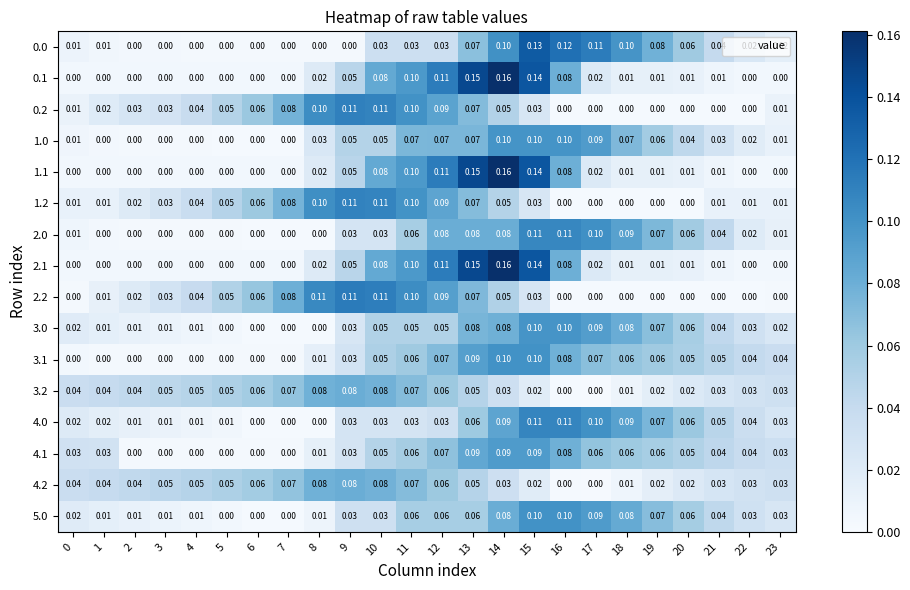

What is the maximum value shown in the chart?

0.2